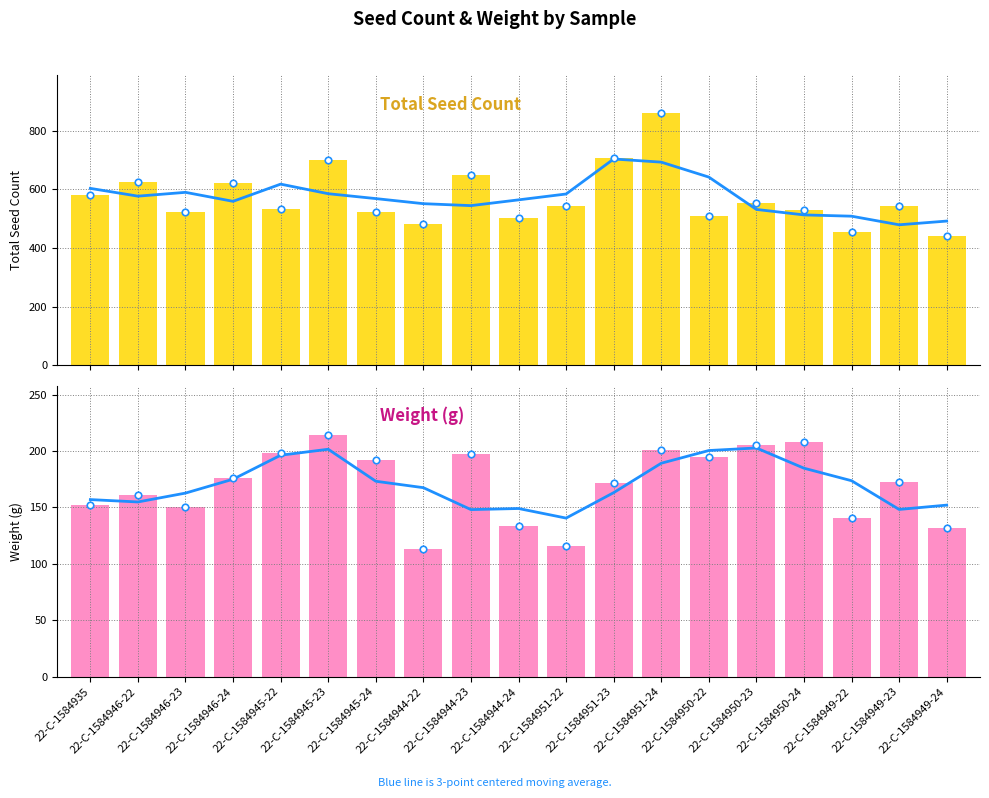

At which category is the sum across all series the highest?

22-C-1584951-24